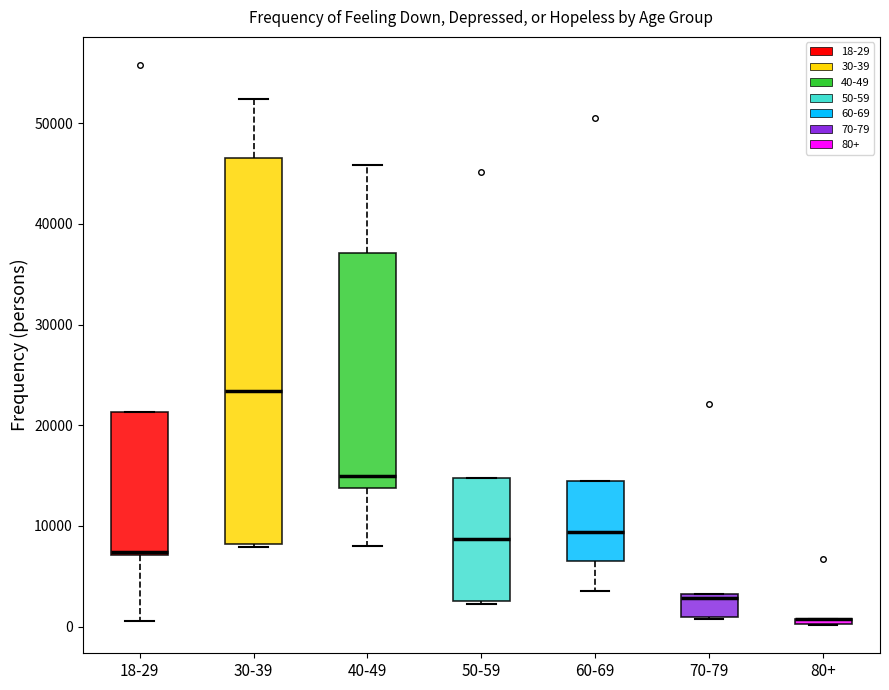

Where does the upper whisker of the box for 40-49 end on the y-axis? The values are not printed on the chart, so give them approximately, as read against the axis.

46000